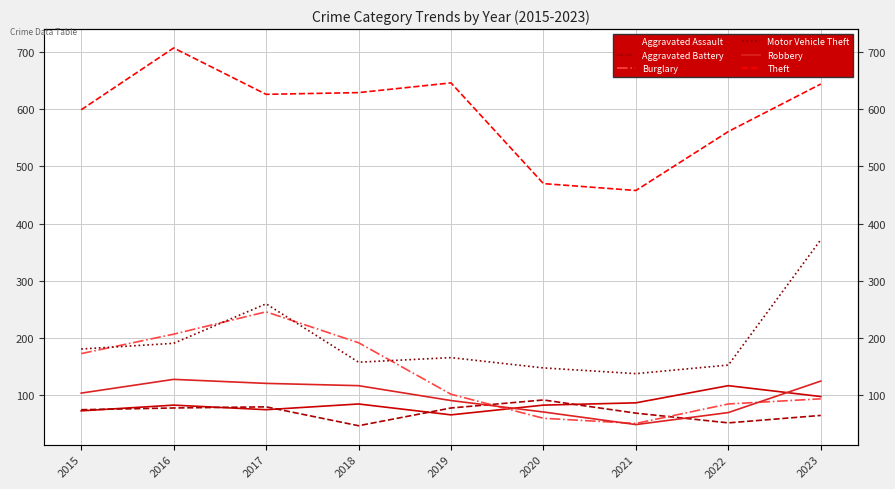

At which label is Aggravated Battery closest to 69?

2021